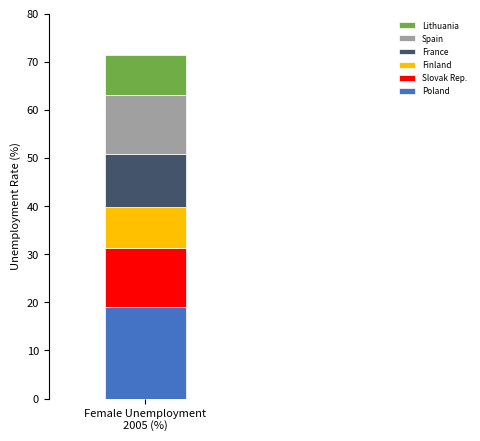

What is the highest value of the Poland series?

19.1